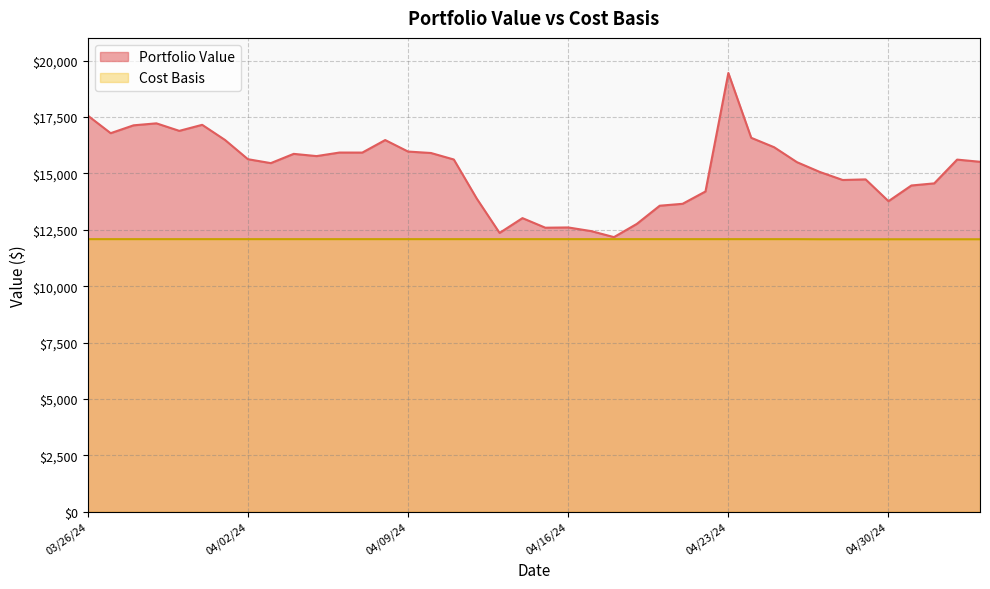

True or false: Portfolio Value has a value of 23609.8 at 04/12/24.

False